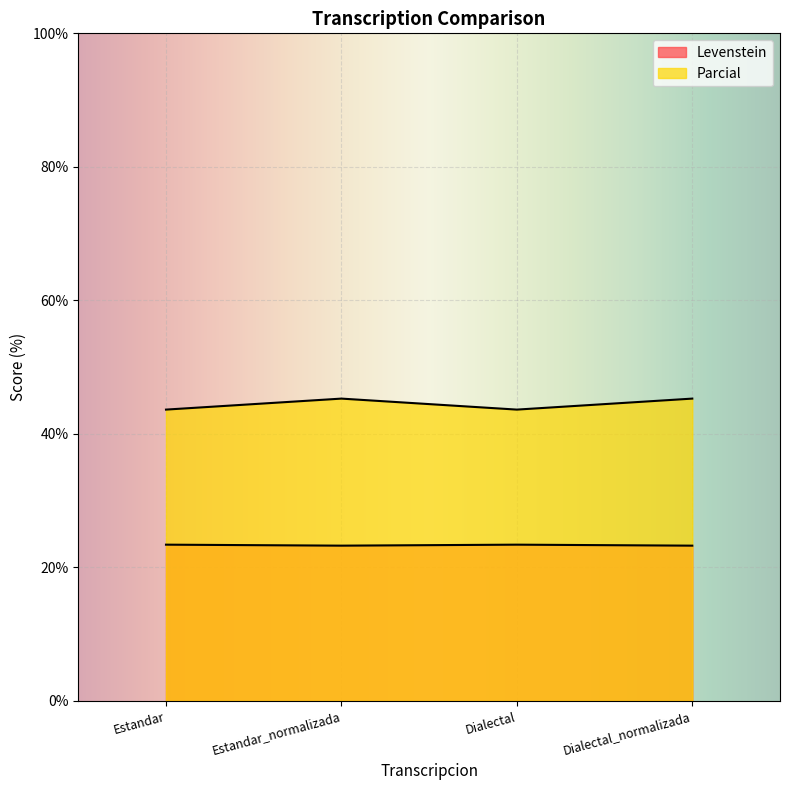

How many data points in Parcial are above 45?

2